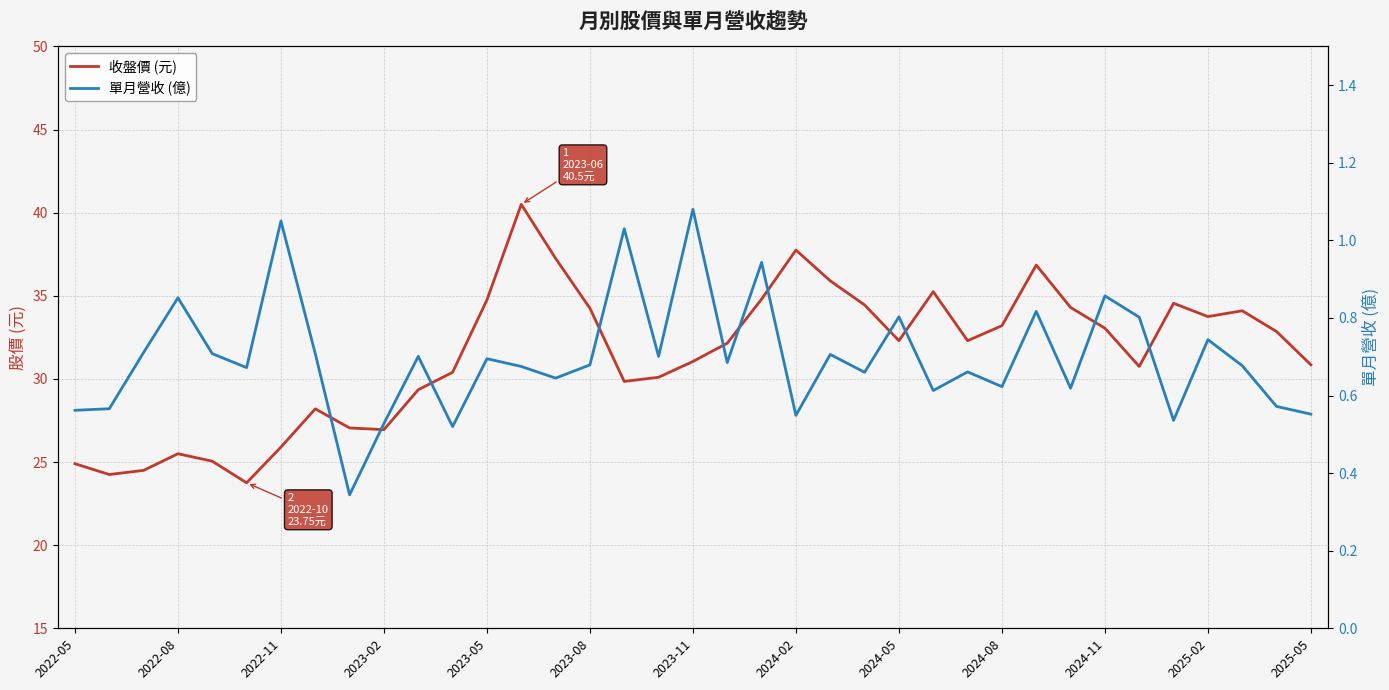

What is the maximum value shown in the chart?

40.5